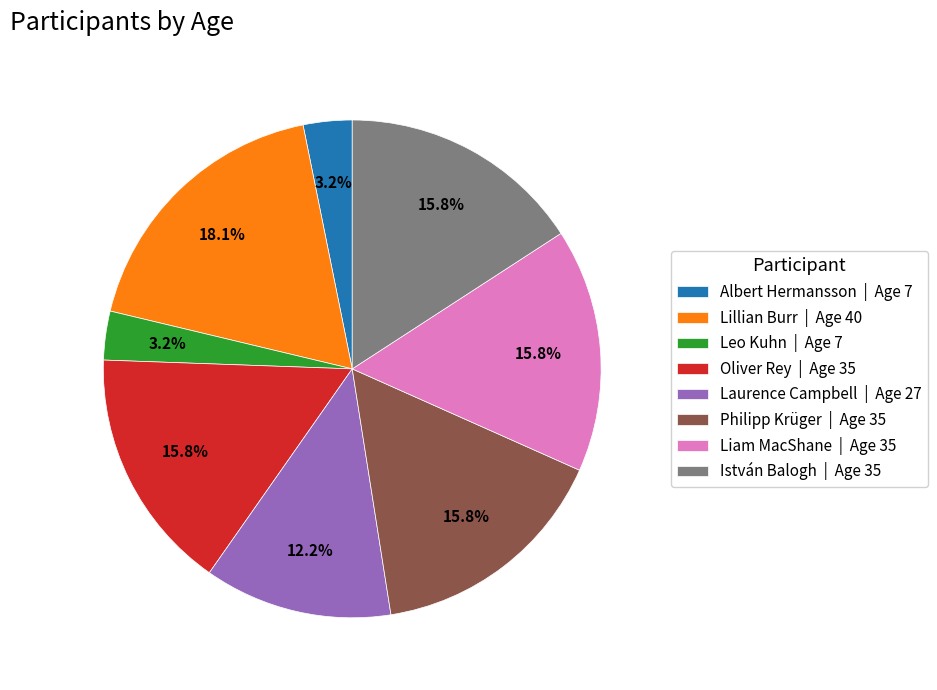

Is there any slice that represents more than half of the pie?

No